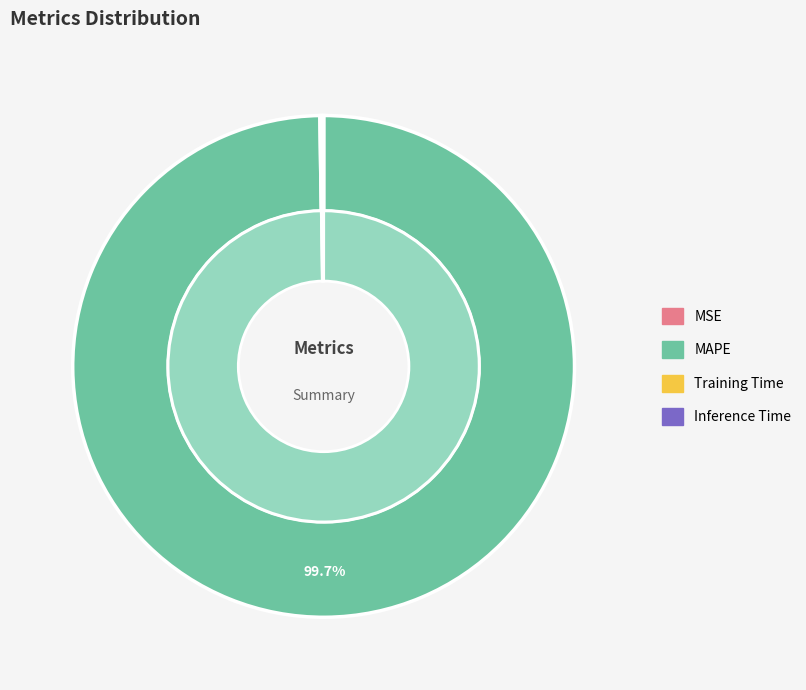

Which slice is the largest?

MAPE